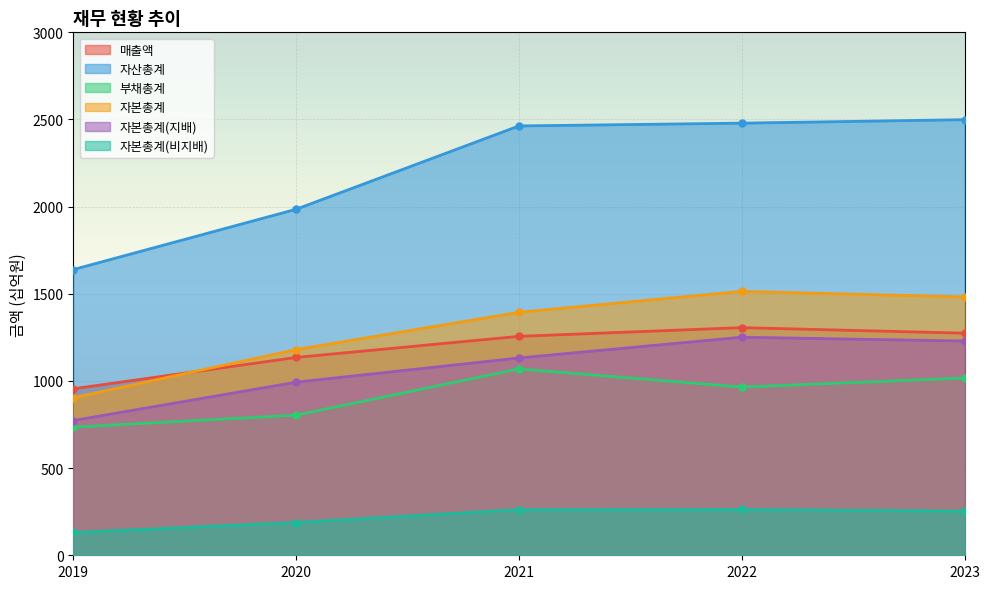

What is the difference between the maximum and second lowest values in the 부채총계 series?

265